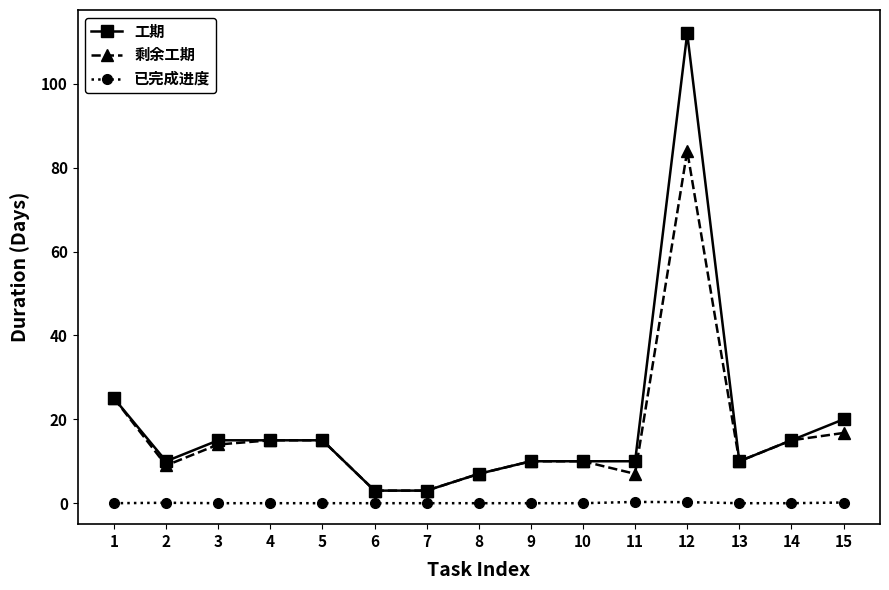

At how many categories does at least one series exceed 84?

1